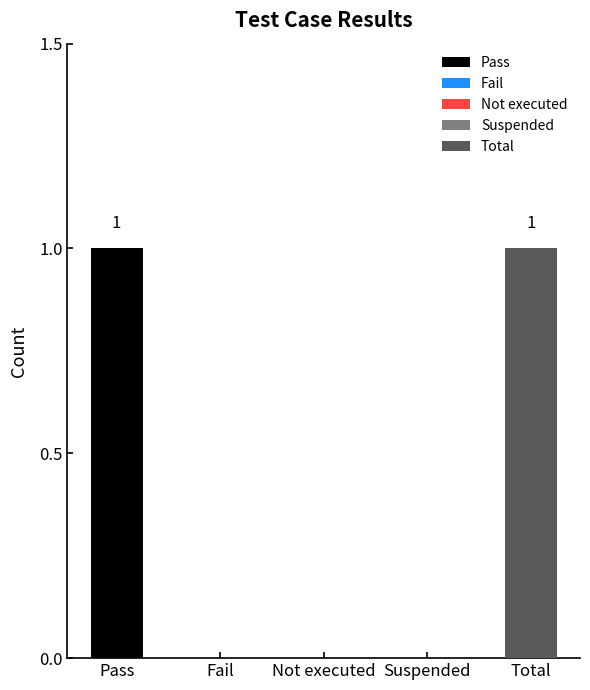

Reading left to right, transcribe all the data shown in this chart.

Pass=1	Fail=0	Not executed=0	Suspended=0	Total=1